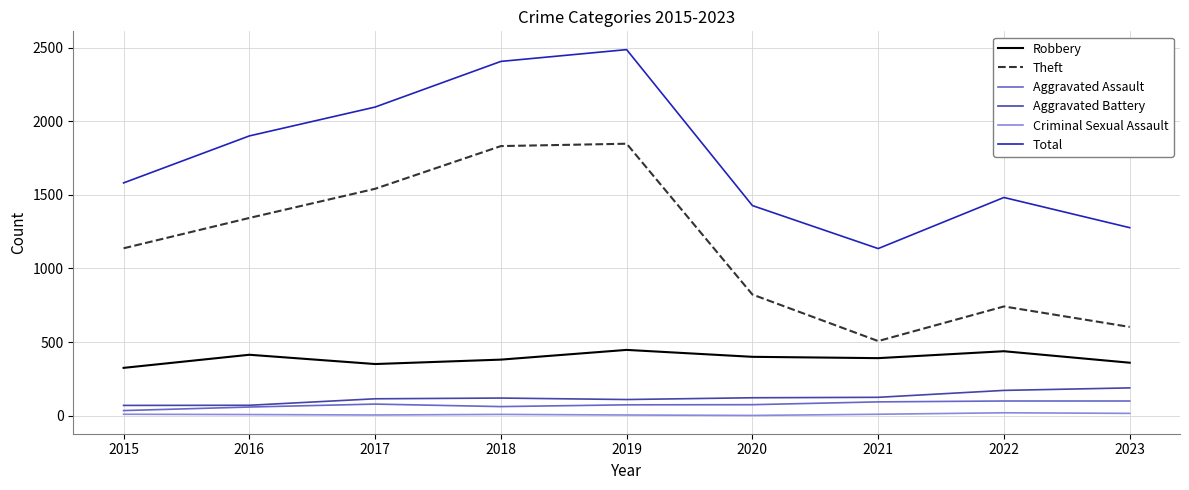

Does the chart display data point markers on the line(s)?

No